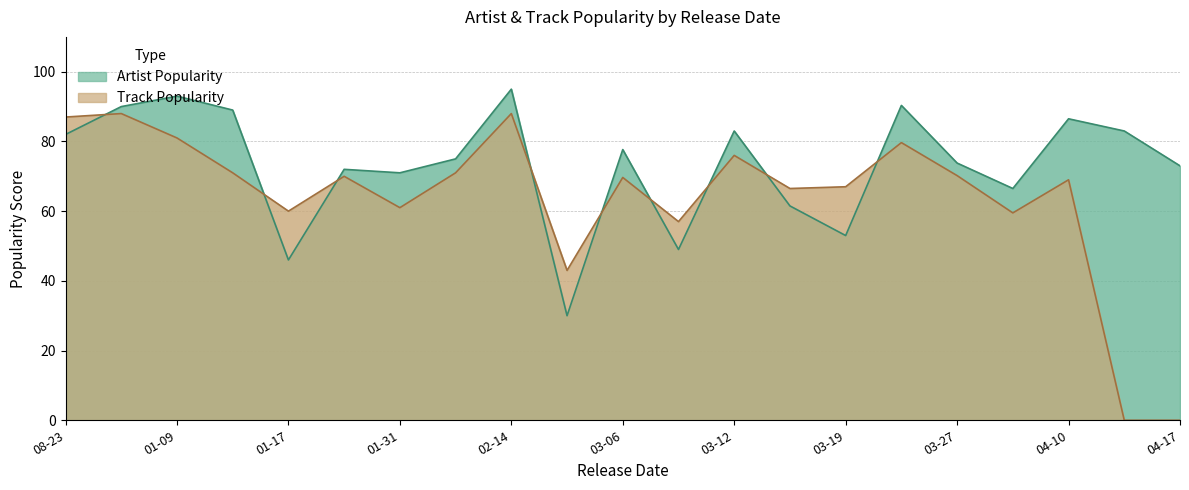

True or false: Track Popularity has a value of 0 at 2020-04-17.

True